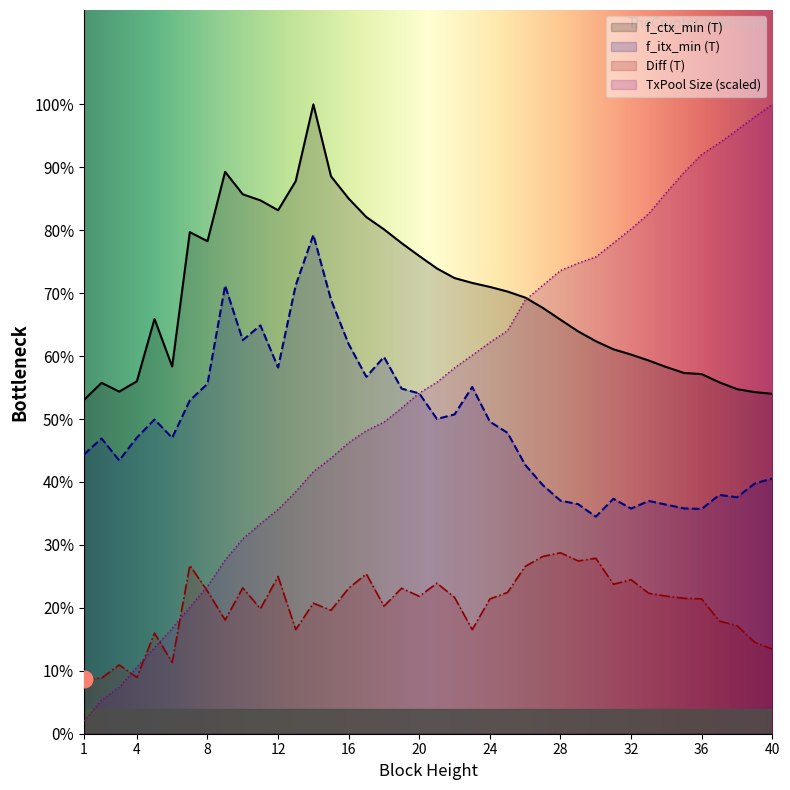

What are all the series names shown in the legend?

f_ctx_min (T), f_itx_min (T), Diff (T), TxPool Size (scaled)